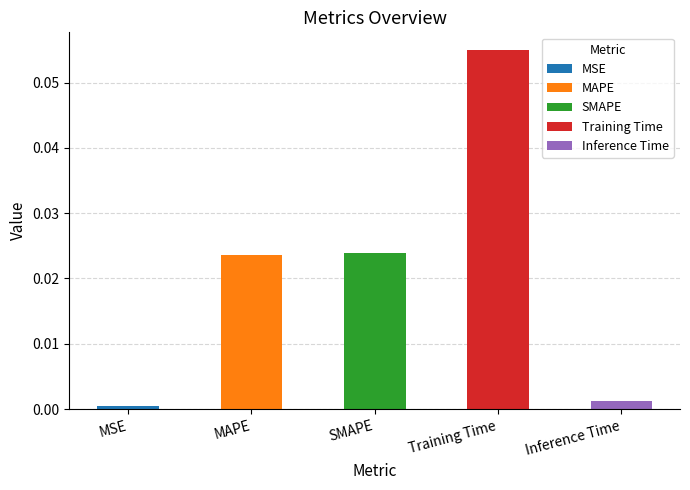

What is the label of the 4th bar from the left?

Training Time